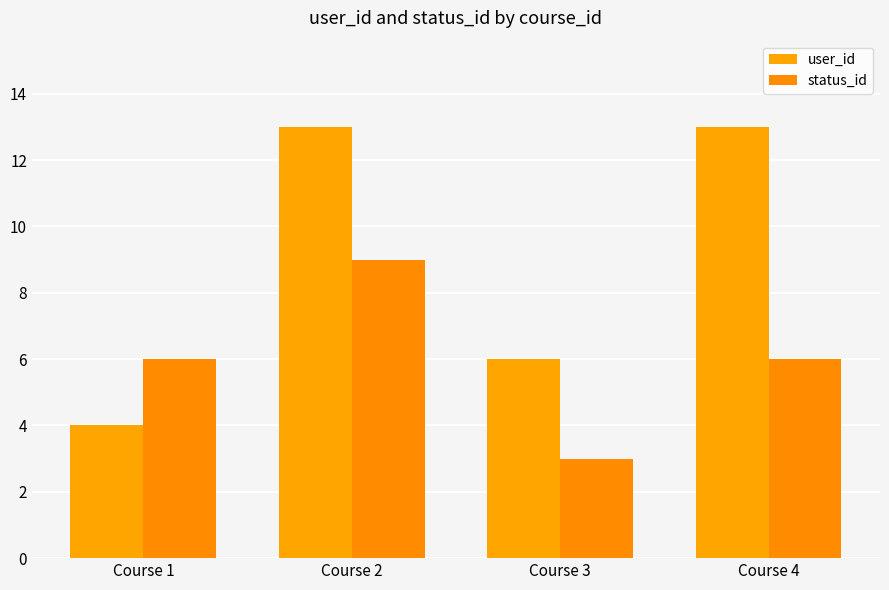

Which series changed the most between Course 1 and Course 4?

user_id